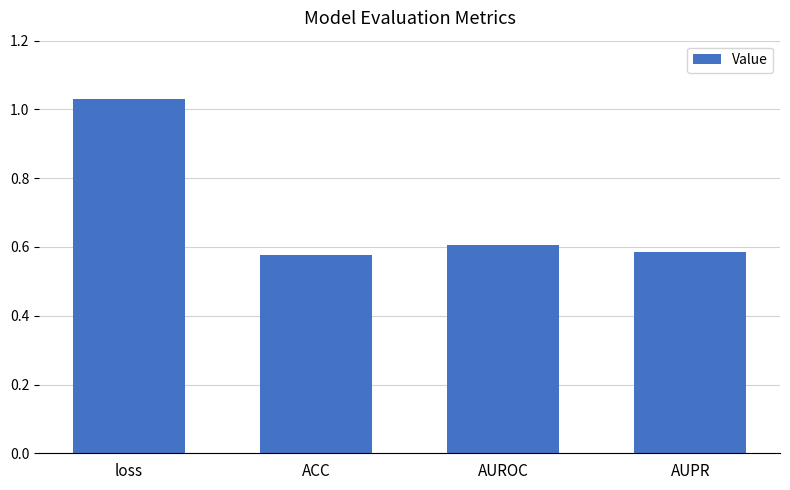

Which has a higher value, loss or AUPR?

loss